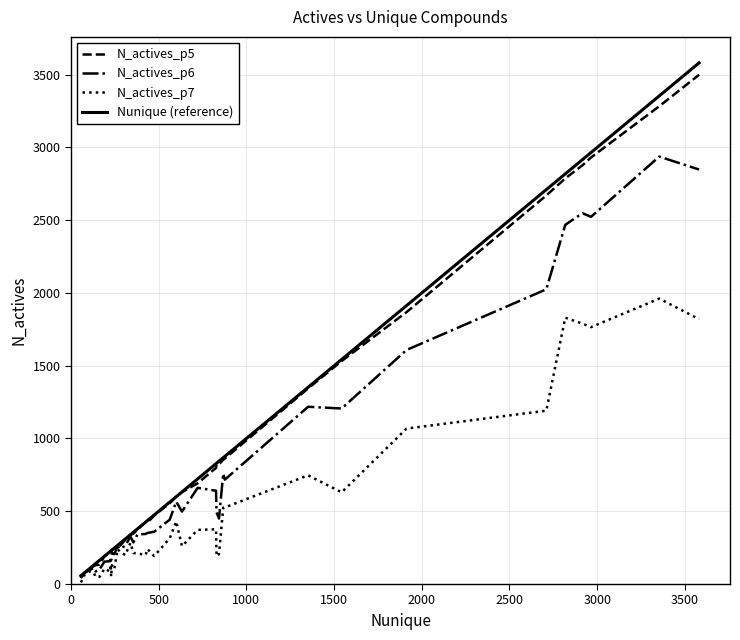

Which series has the widest spread of values?

Nunique (reference)